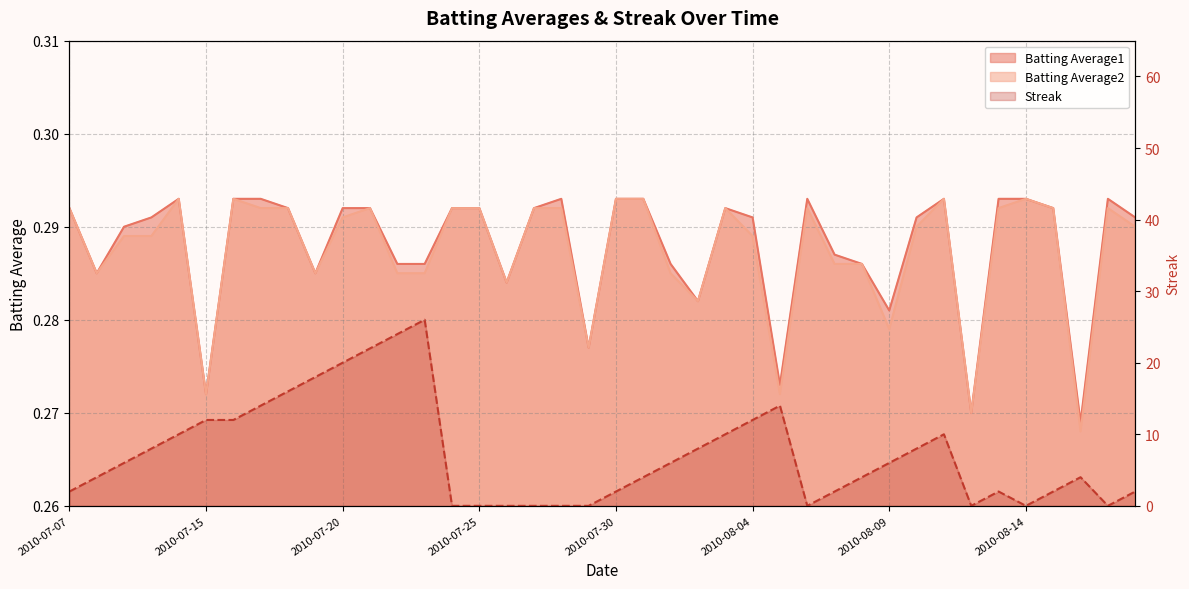

Where is the first local minimum for Batting Average2?

2010-07-08